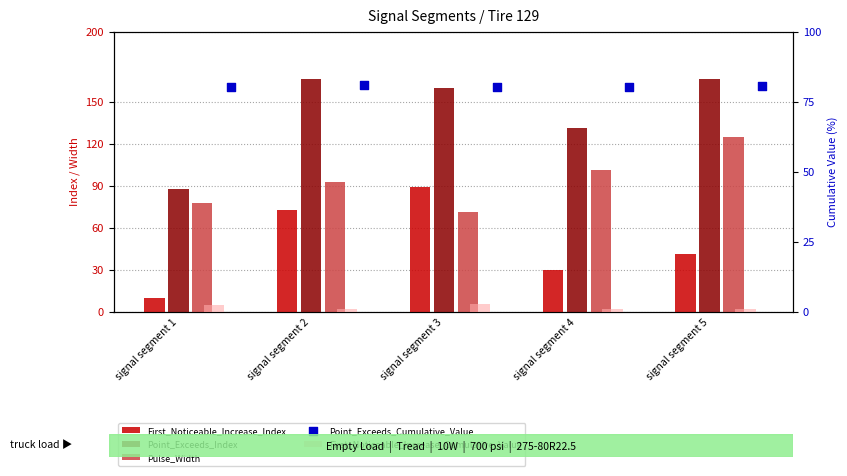

At which category is the sum across all series the highest?

signal segment 2